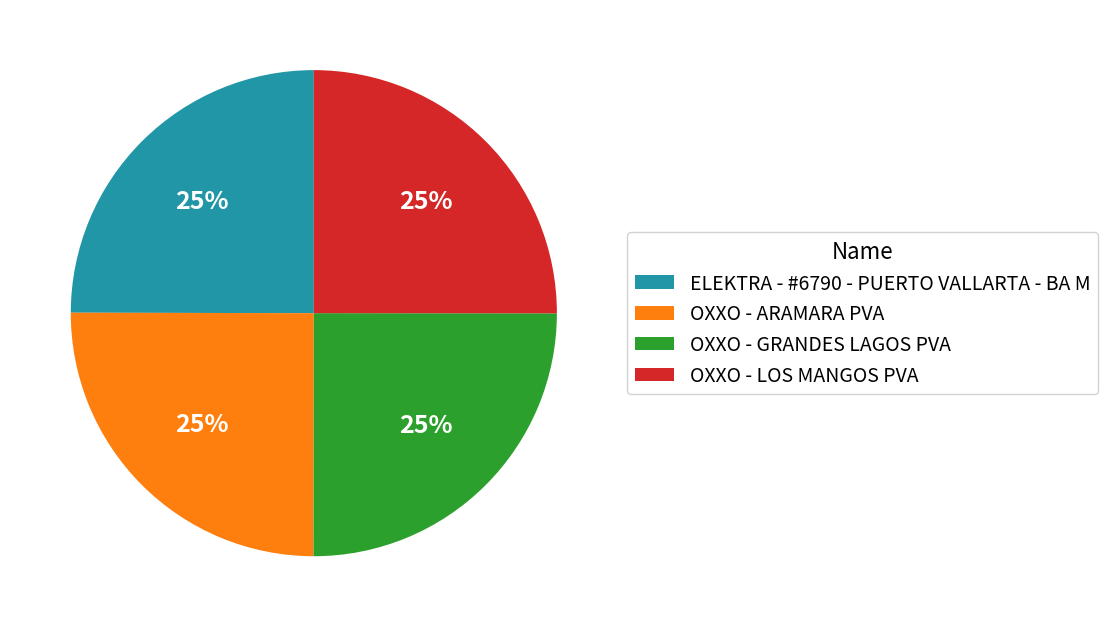

What is the ratio of the value at OXXO - LOS MANGOS PVA to the value at ELEKTRA - #6790 - PUERTO VALLARTA - BA M?

1.0